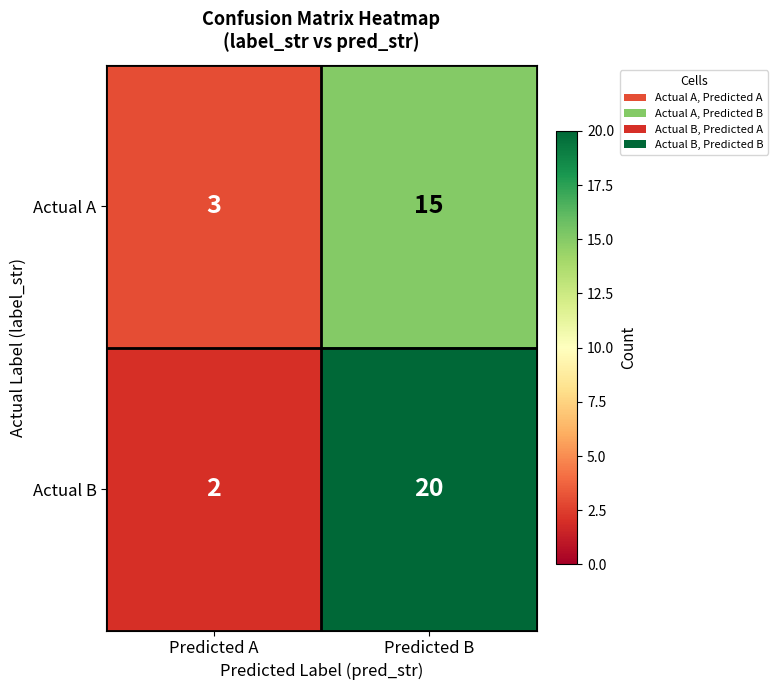

Count the number of categories in the chart.

2